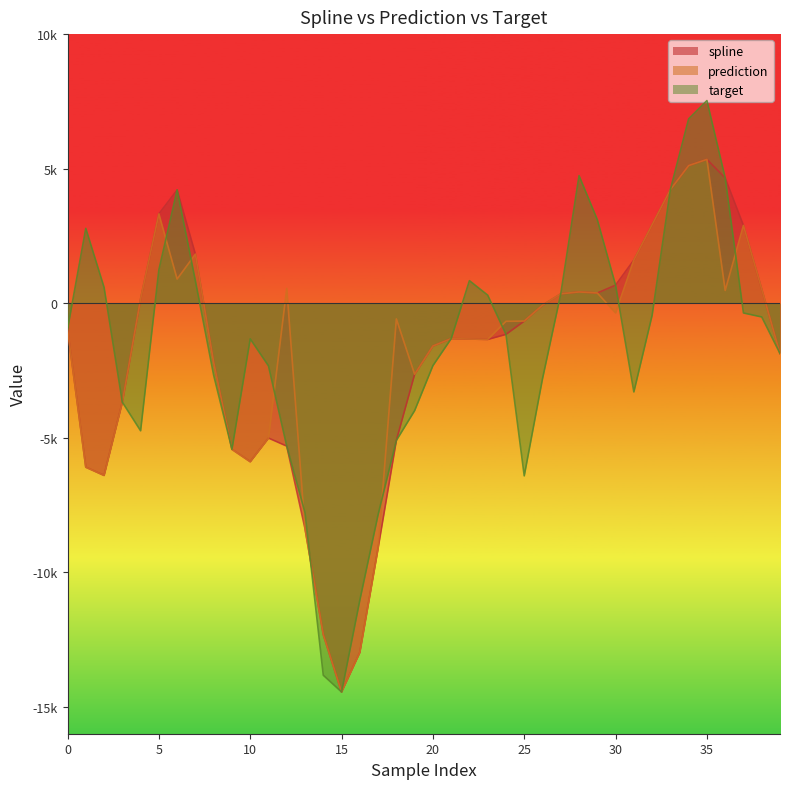

What are all the series names shown in the legend?

spline, prediction, target